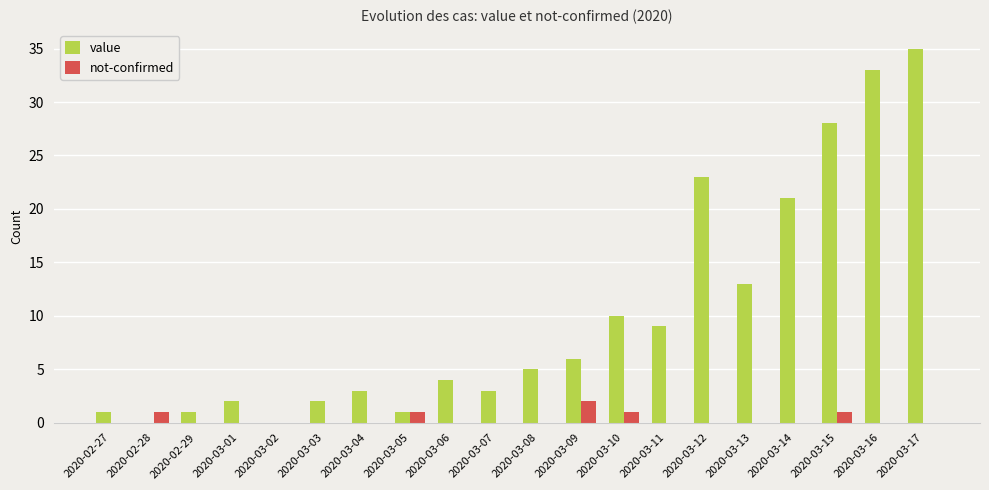

What is the sum of the value values at 2020-03-07 and 2020-03-14?

24